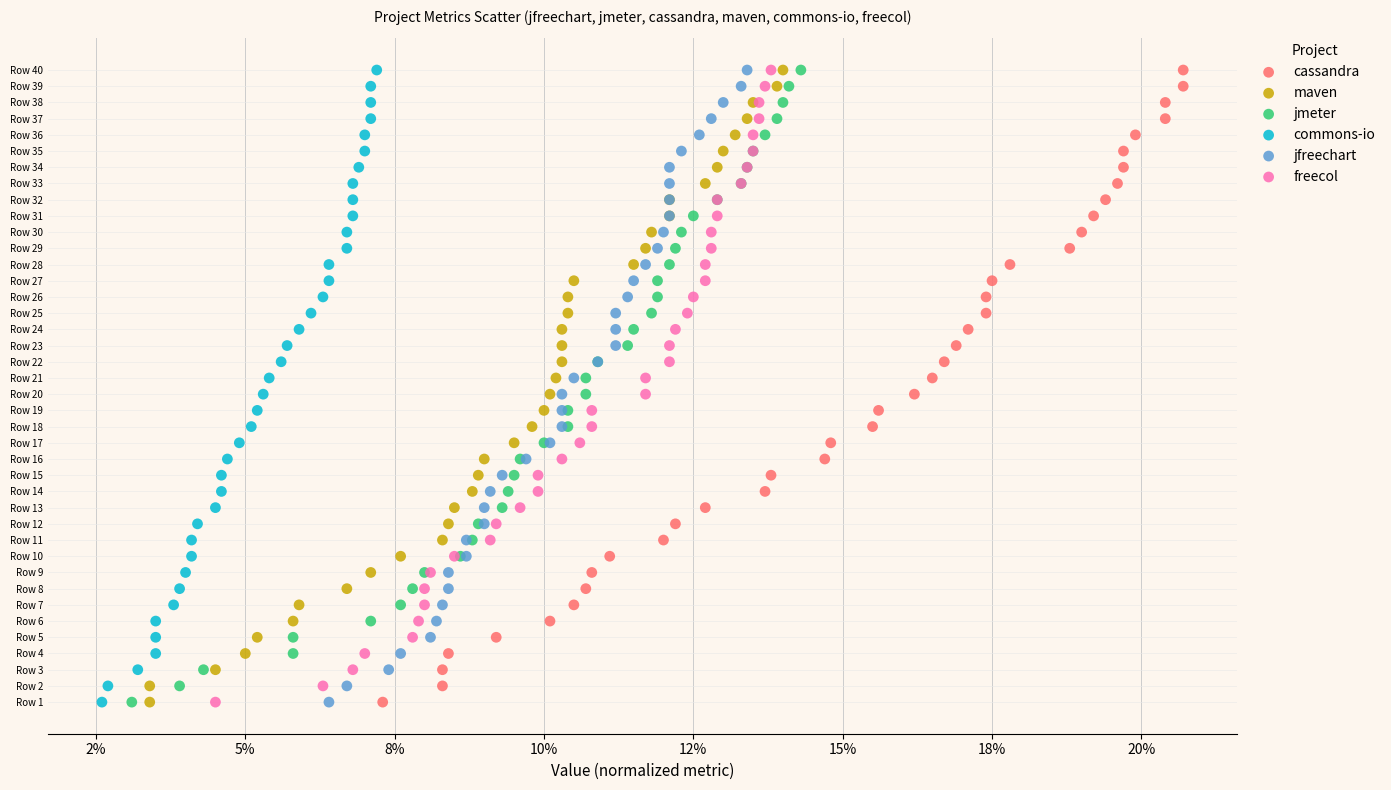

What are all the series names shown in the legend?

cassandra, maven, jmeter, commons-io, jfreechart, freecol